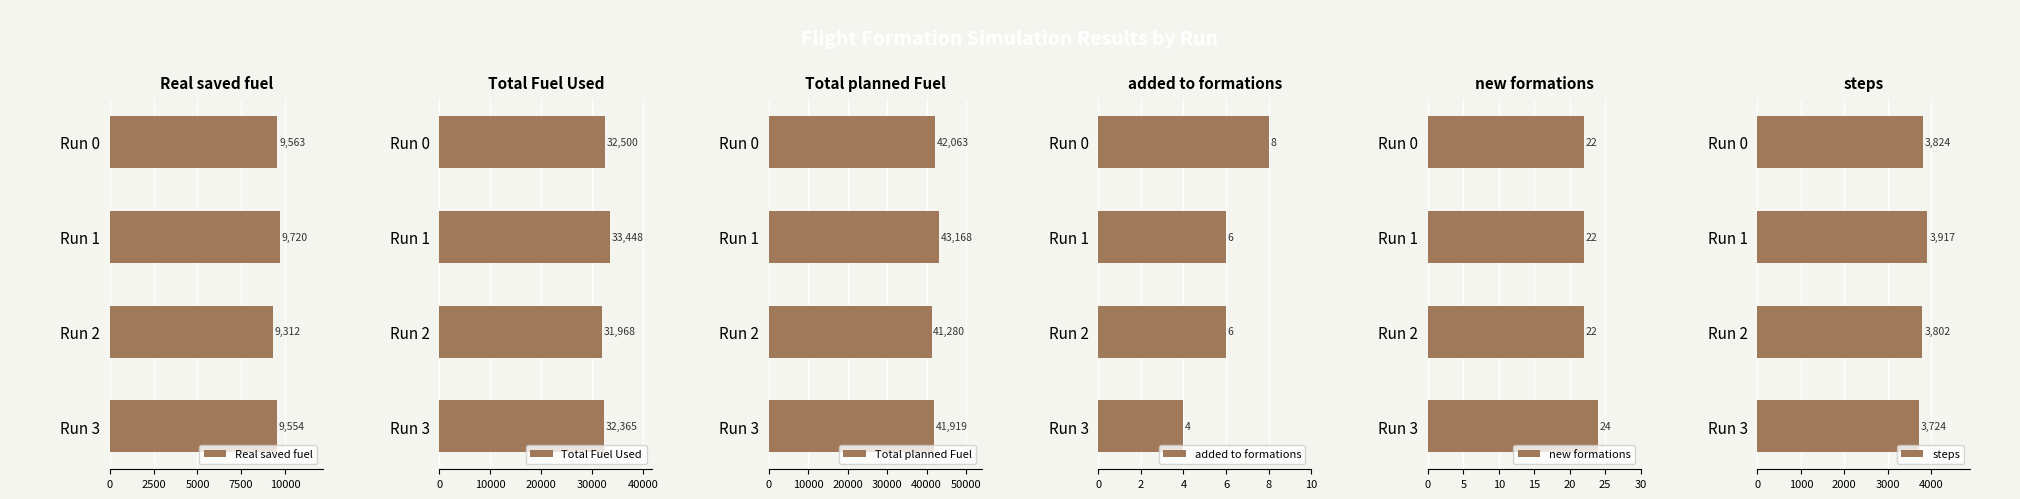

How many added to formations values are between 6 and 8?

3